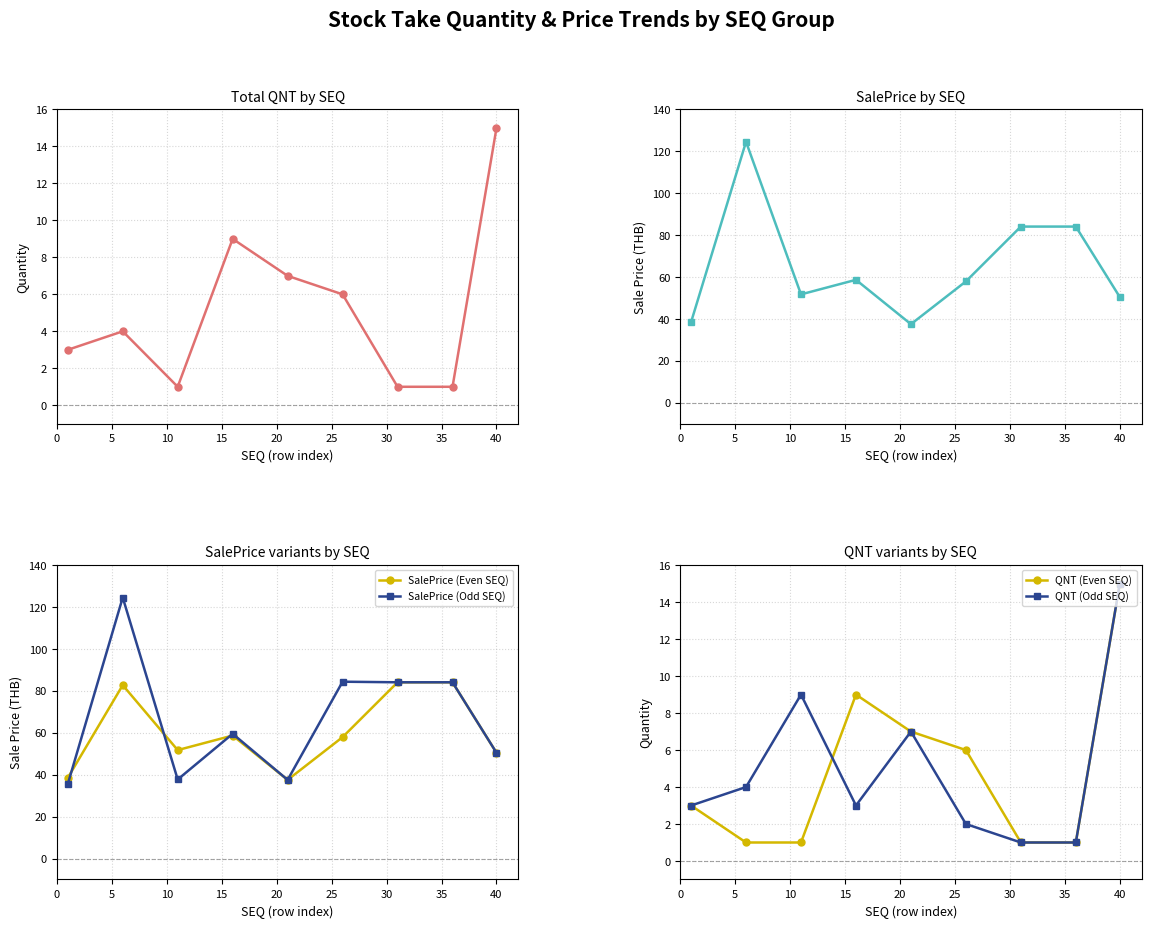

How many interior local valleys does the SalePrice (Even SEQ) series have?

2